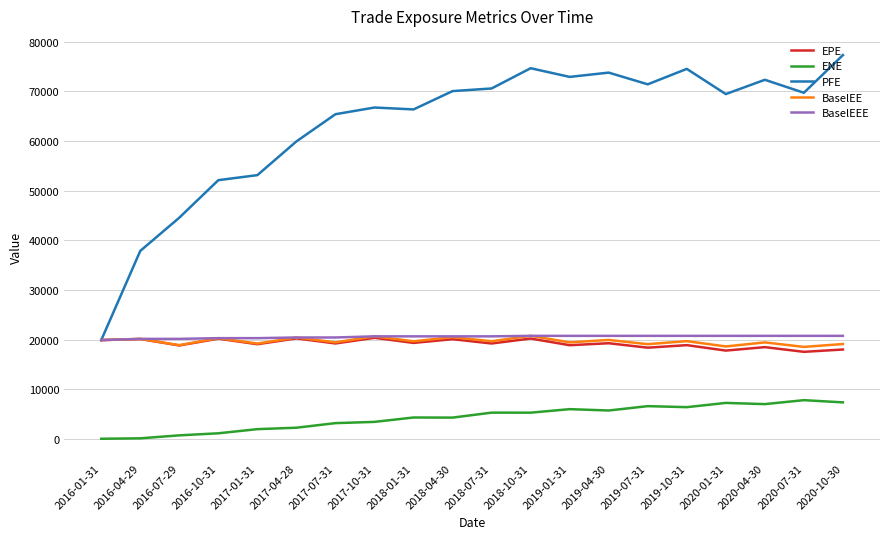

The value of PFE at 2016-10-31 is 75561.6. True or false?

False